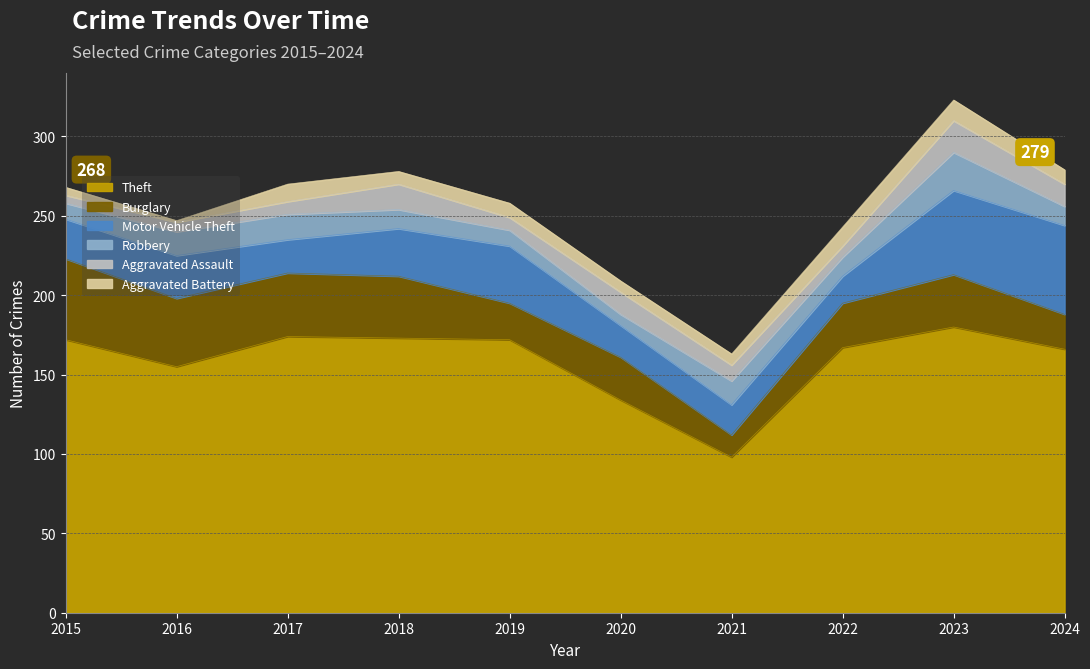

Which label corresponds to the largest value in the chart?

2023